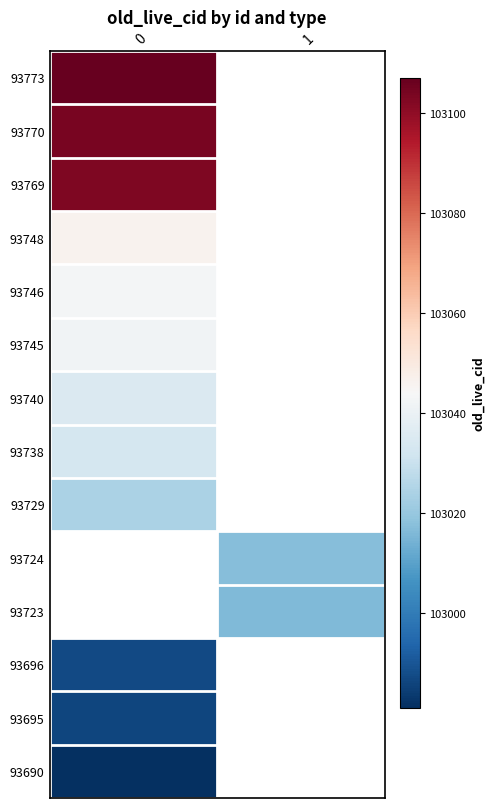

What is the lowest value of the 93696 series?

102987.0